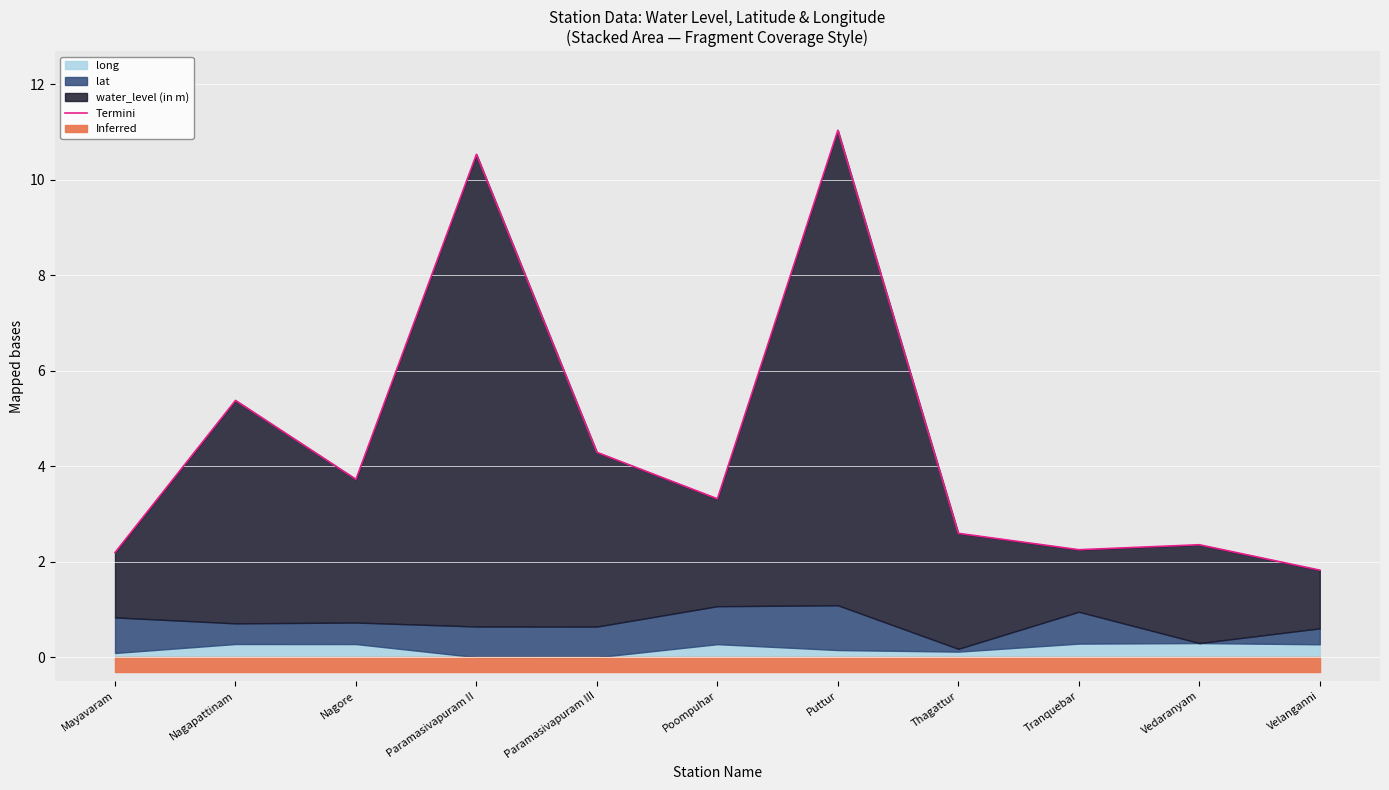

What is the change in value from Puttur to Thagattur?

-8.4